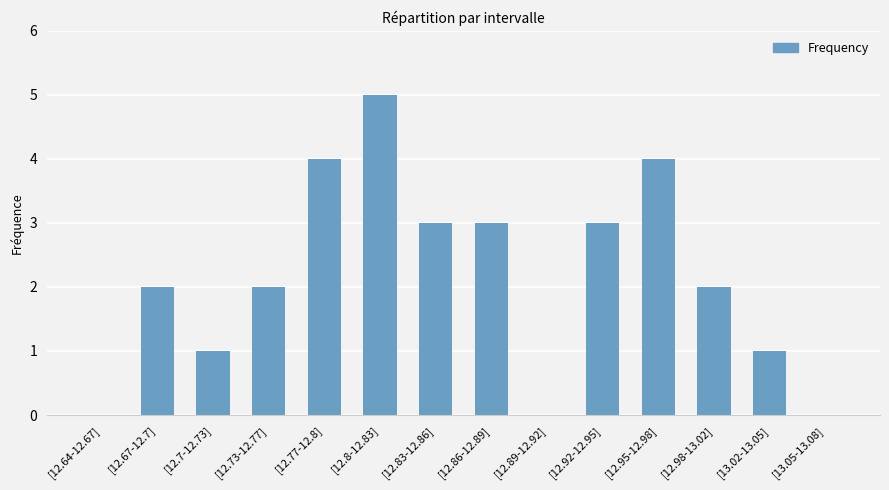

What is the ratio of the value at [12.92-12.95] to the value at [12.8-12.83]?

0.6